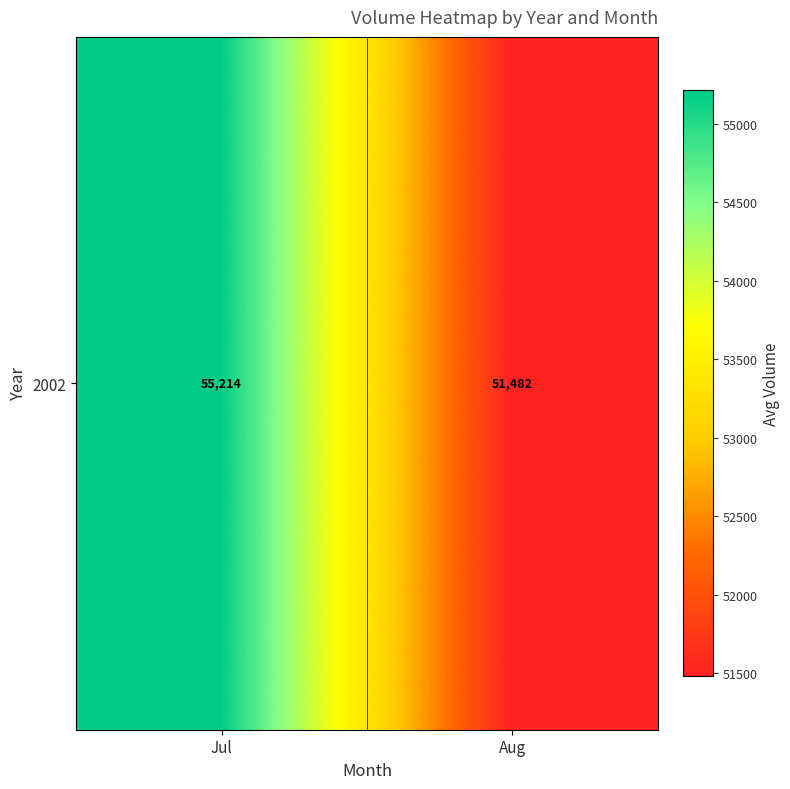

What is the sum of the values at Aug and Jul?

106695.7